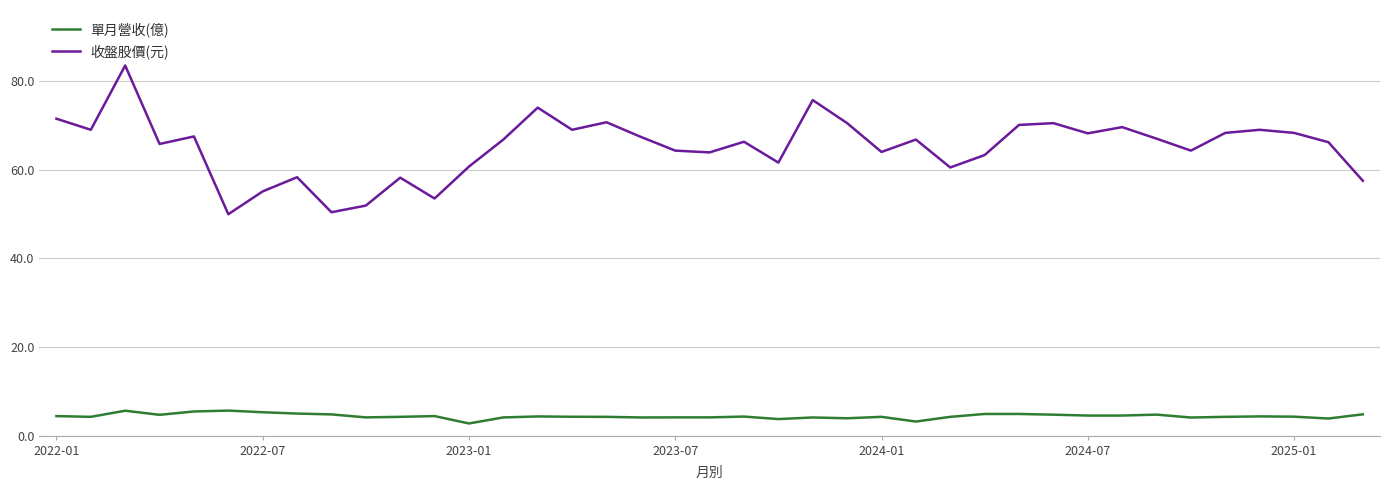

What is the difference between the maximum and minimum values in the 單月營收(億) series?

2.9